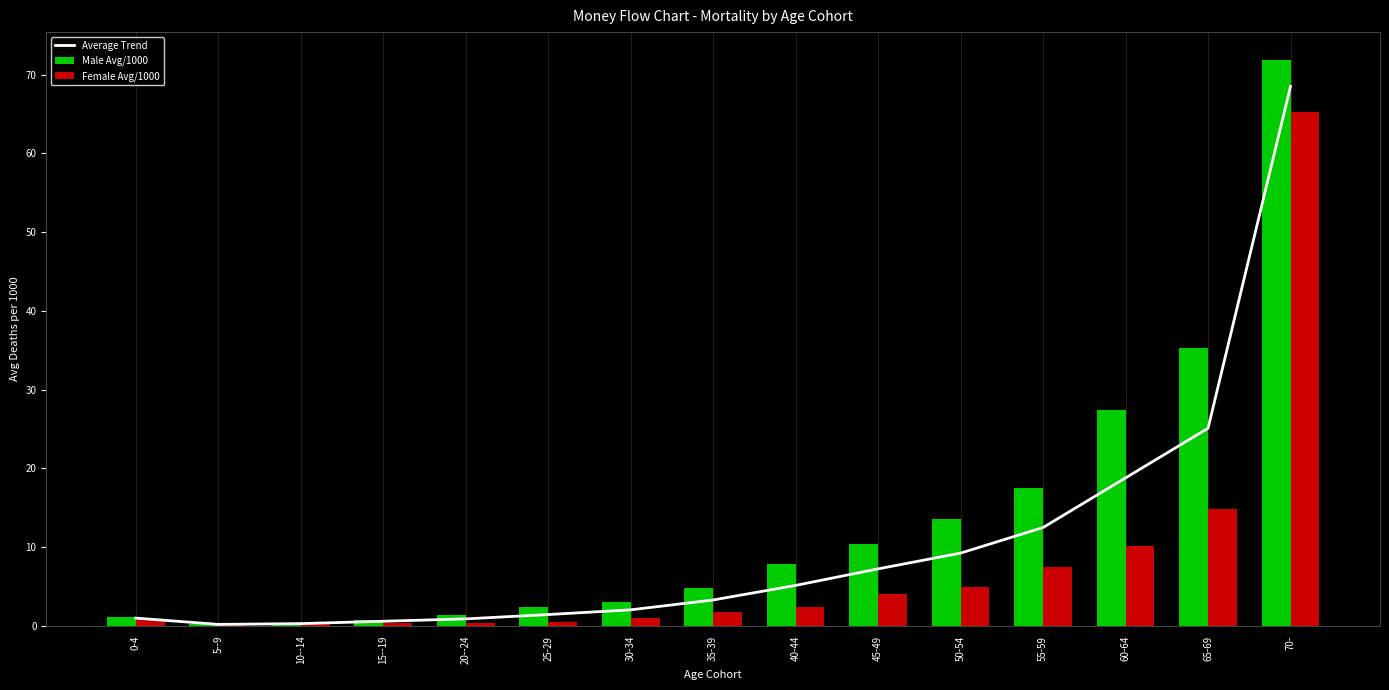

Rank the series by their maximum value, from lowest to highest.

Female Avg/1000, Average Trend, Male Avg/1000